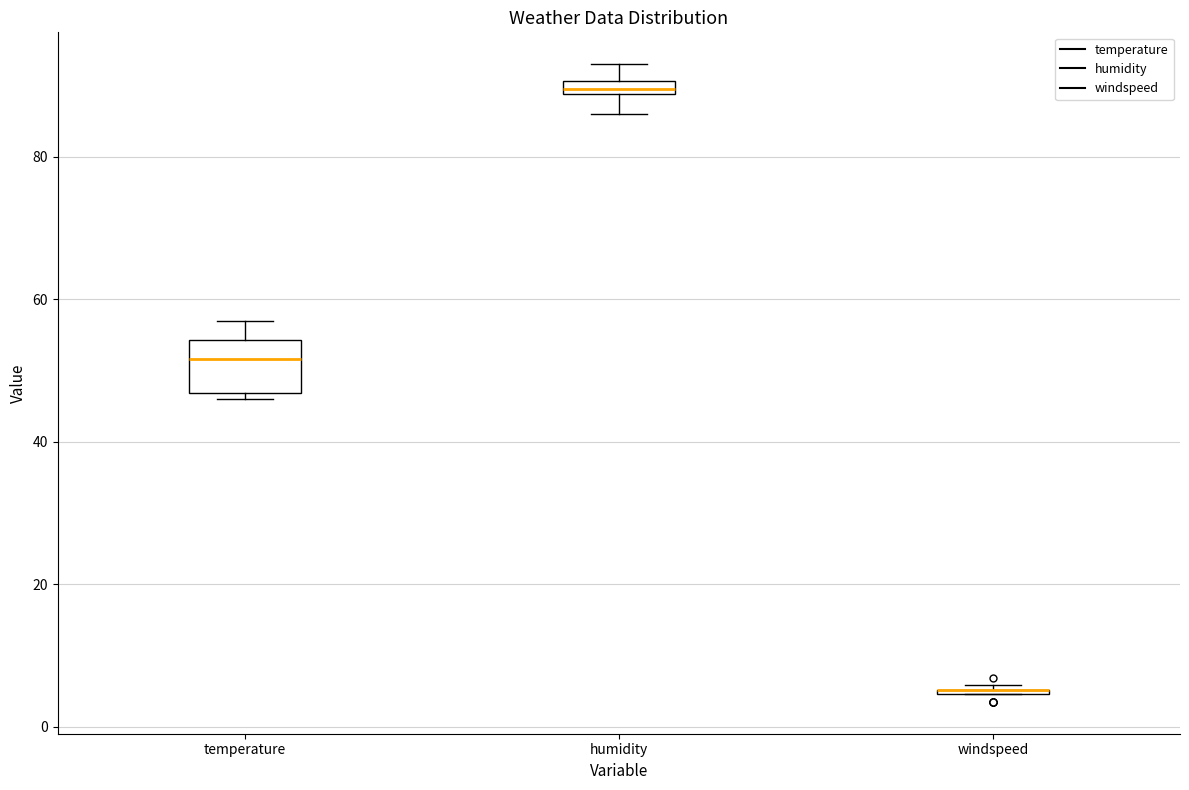

Where is the lower edge of the box for windspeed on the y-axis? The values are not printed on the chart, so give them approximately, as read against the axis.

4